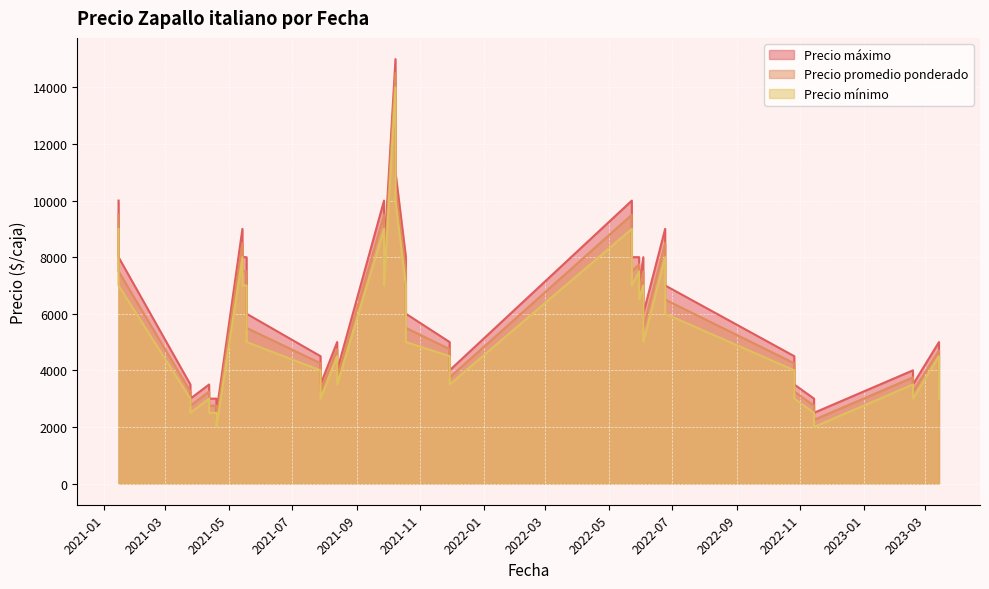

Is the value of Precio maximo at 2021-08-13 greater than the value of Precio promedio ponderado at 2021-04-19?

Yes